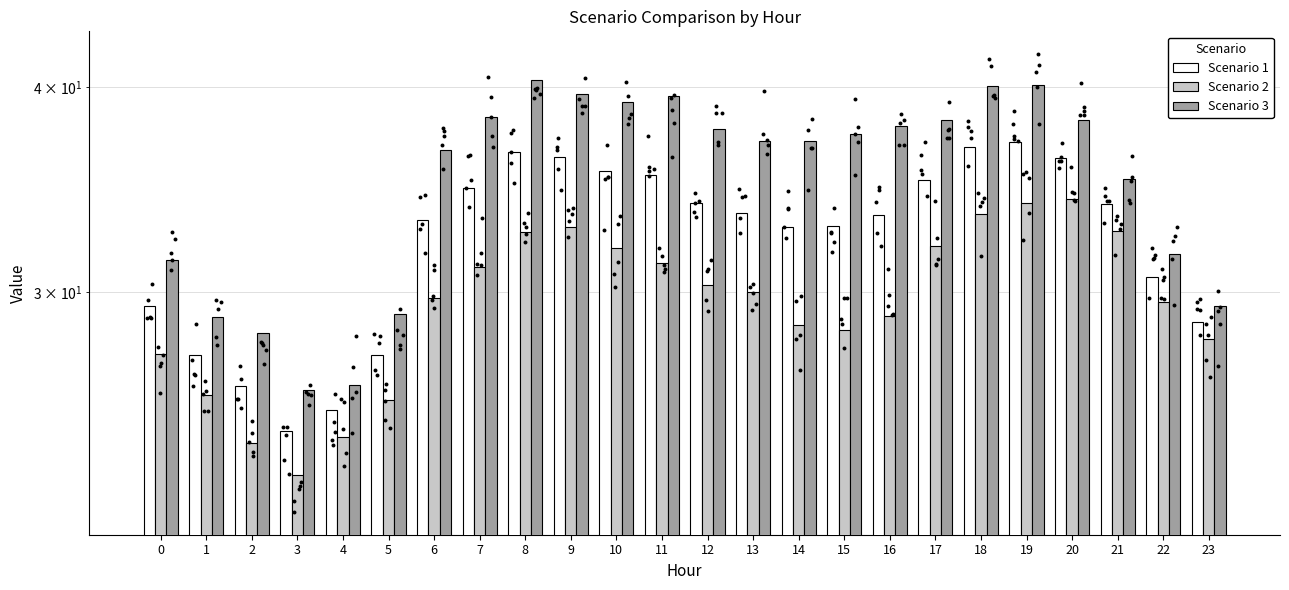

Which series contains the lowest Y value?

Scenario 2